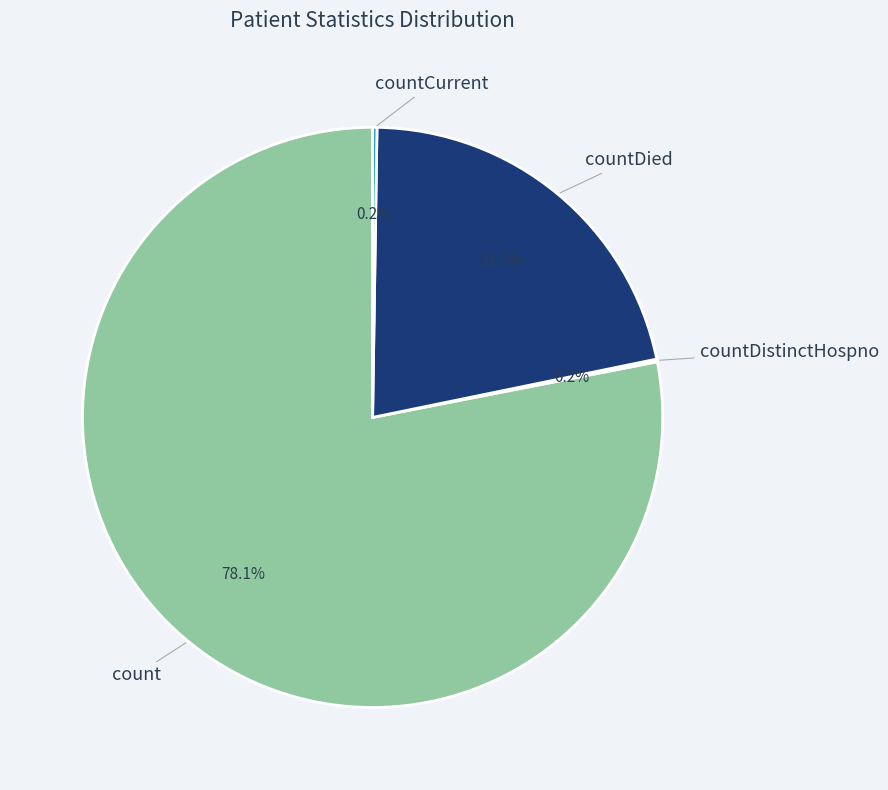

What portion of the pie excludes count?

21.9%